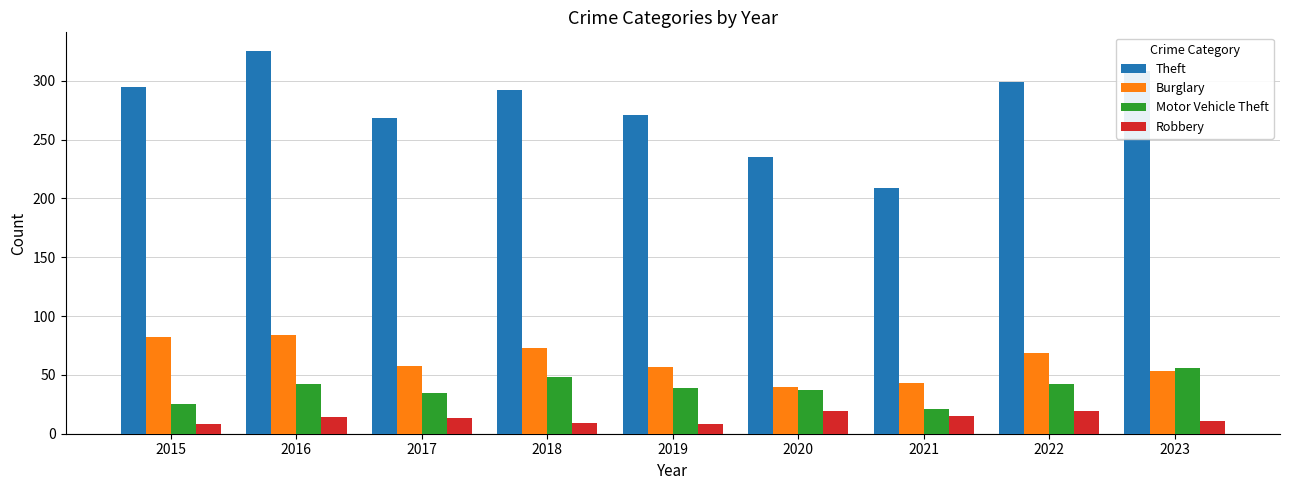

What is the difference between the highest and lowest values at 2019?

263